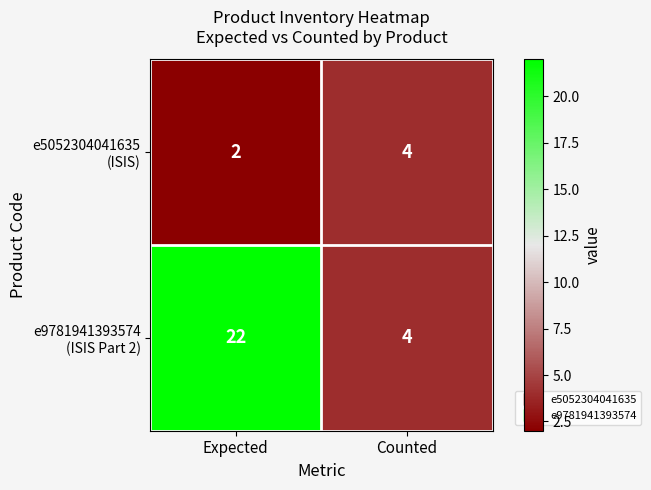

At how many categories does at least one series exceed 19?

1